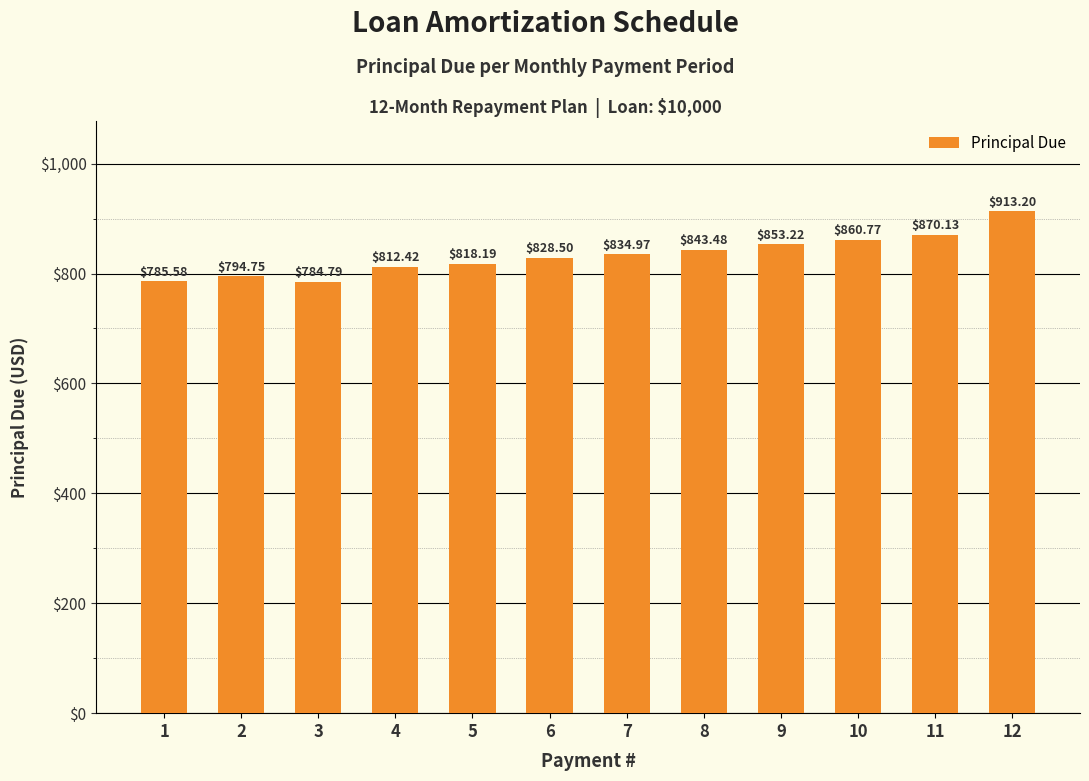

Reading left to right, extract all data points from this chart.

785.6	794.8	784.8	812.4	818.2	828.5	835.0	843.5	853.2	860.8	870.1	913.2